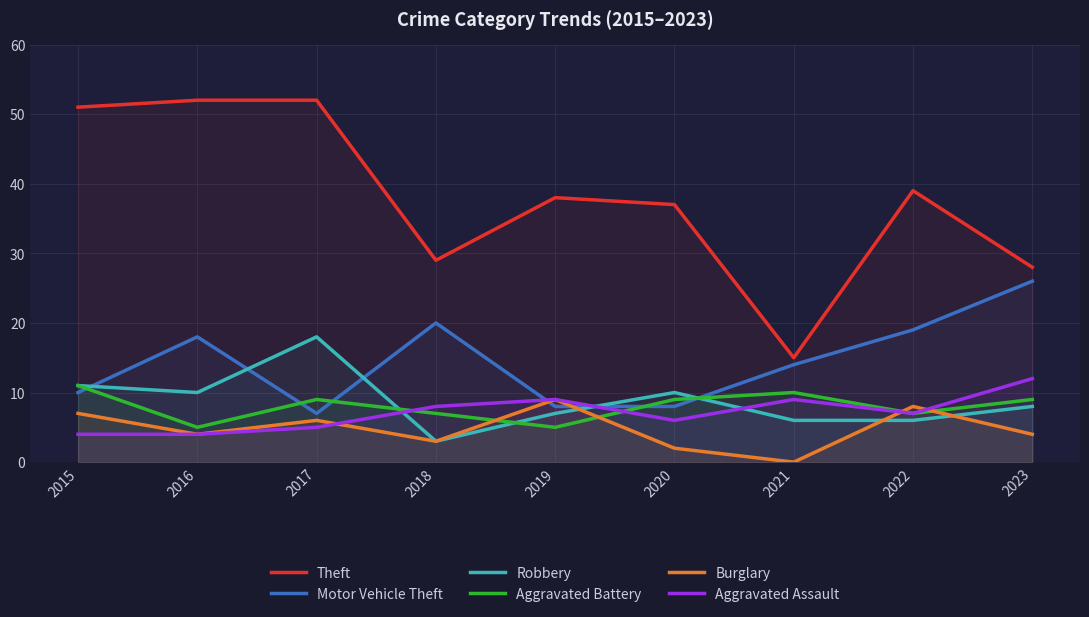

Between 2017 and 2019, which is larger?

2017